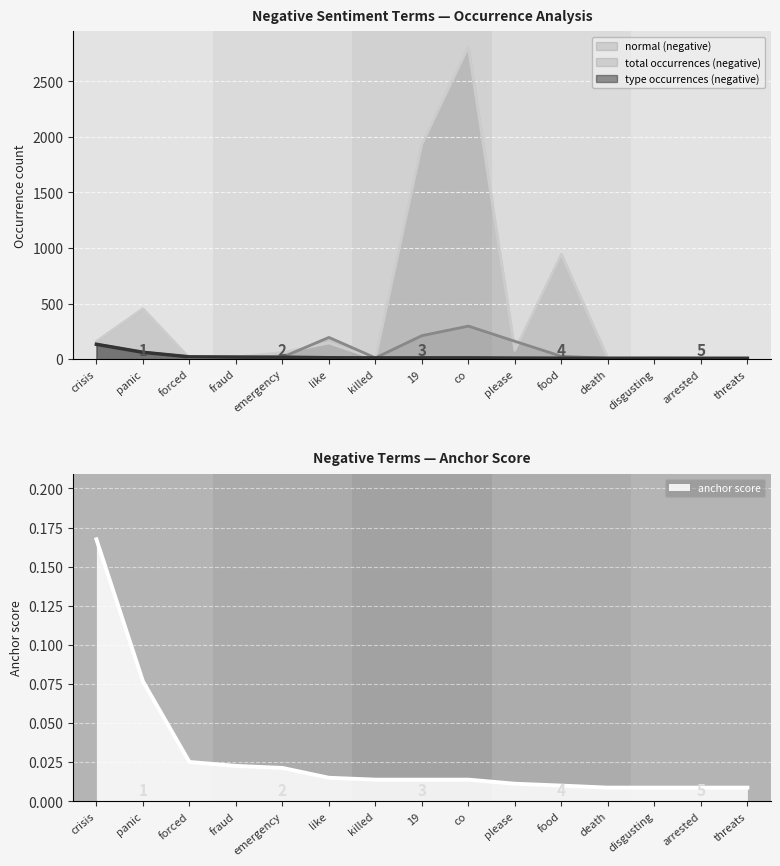

Which has a higher value, please or fraud?

please